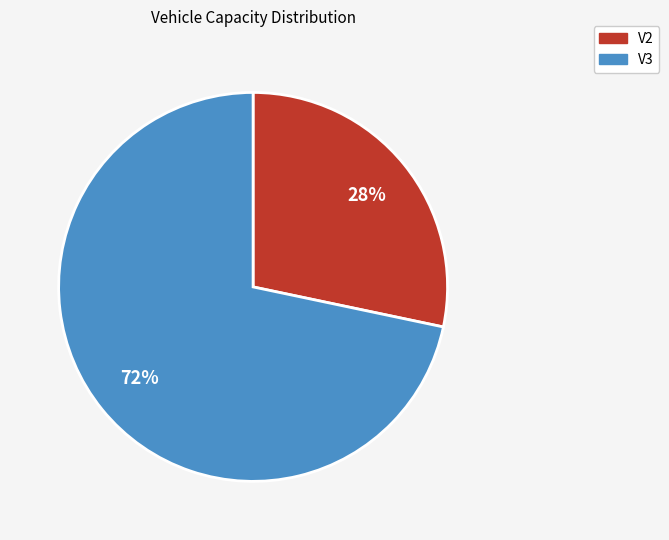

Approximately how many times larger is the value at V2 compared to V3?

0.4